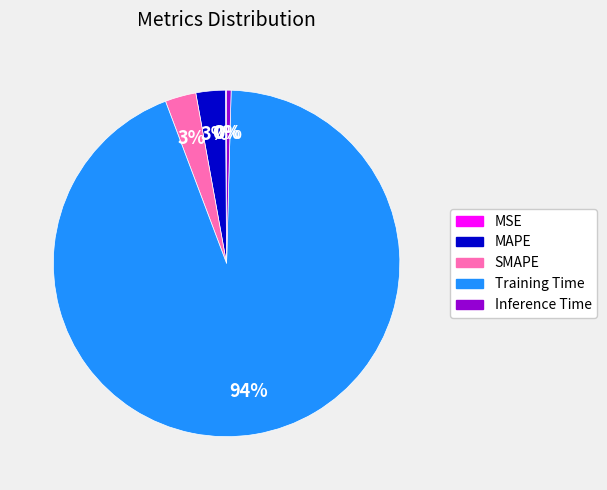

Is SMAPE the majority of the pie?

No